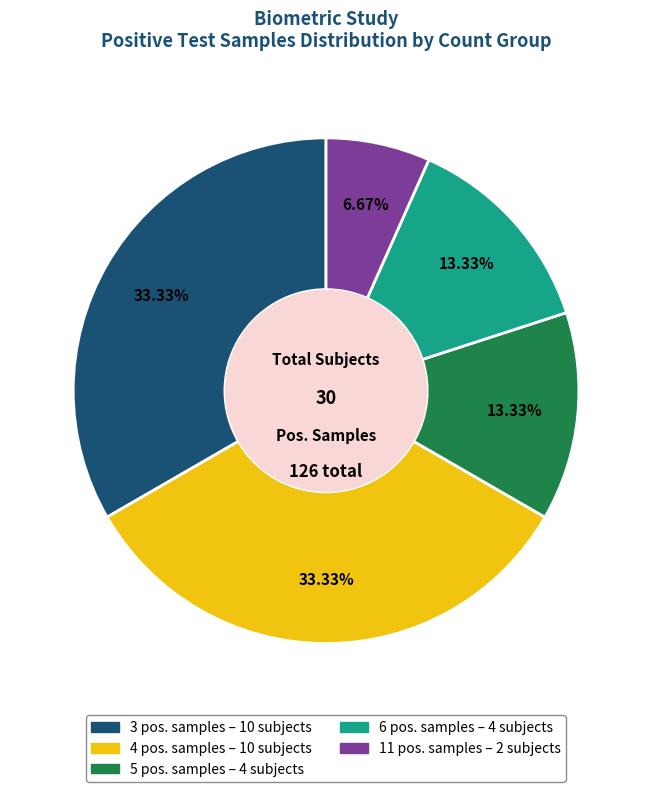

Is there any slice that represents more than half of the pie?

No